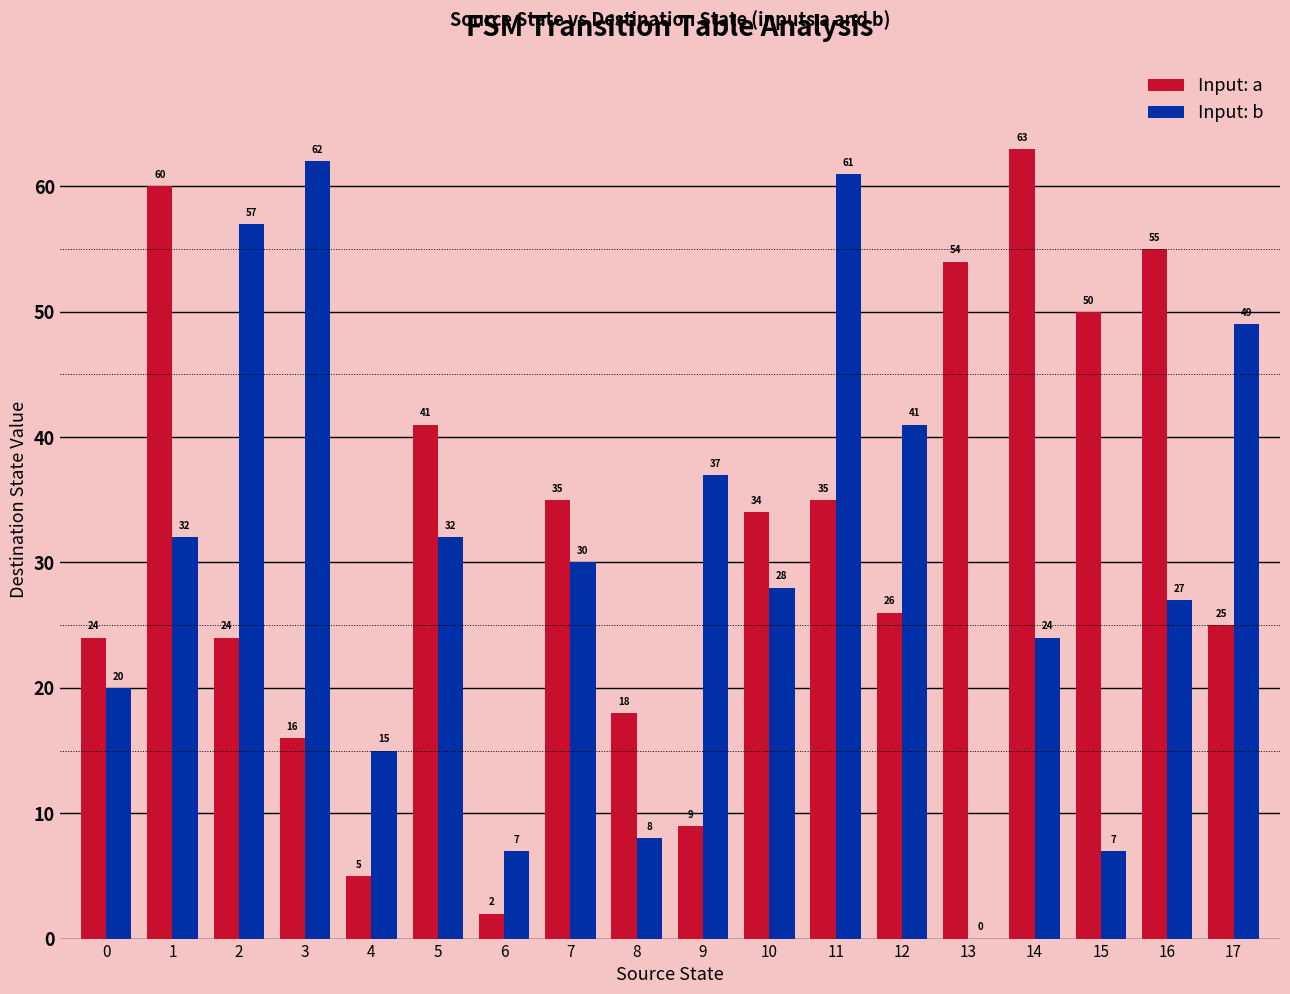

Where does the Input: a series first go above 34?

1